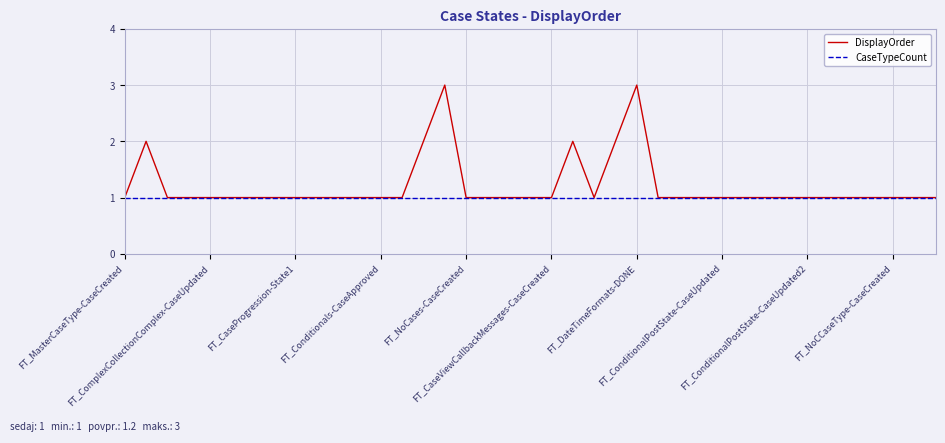

What is the maximum value for DisplayOrder?

3